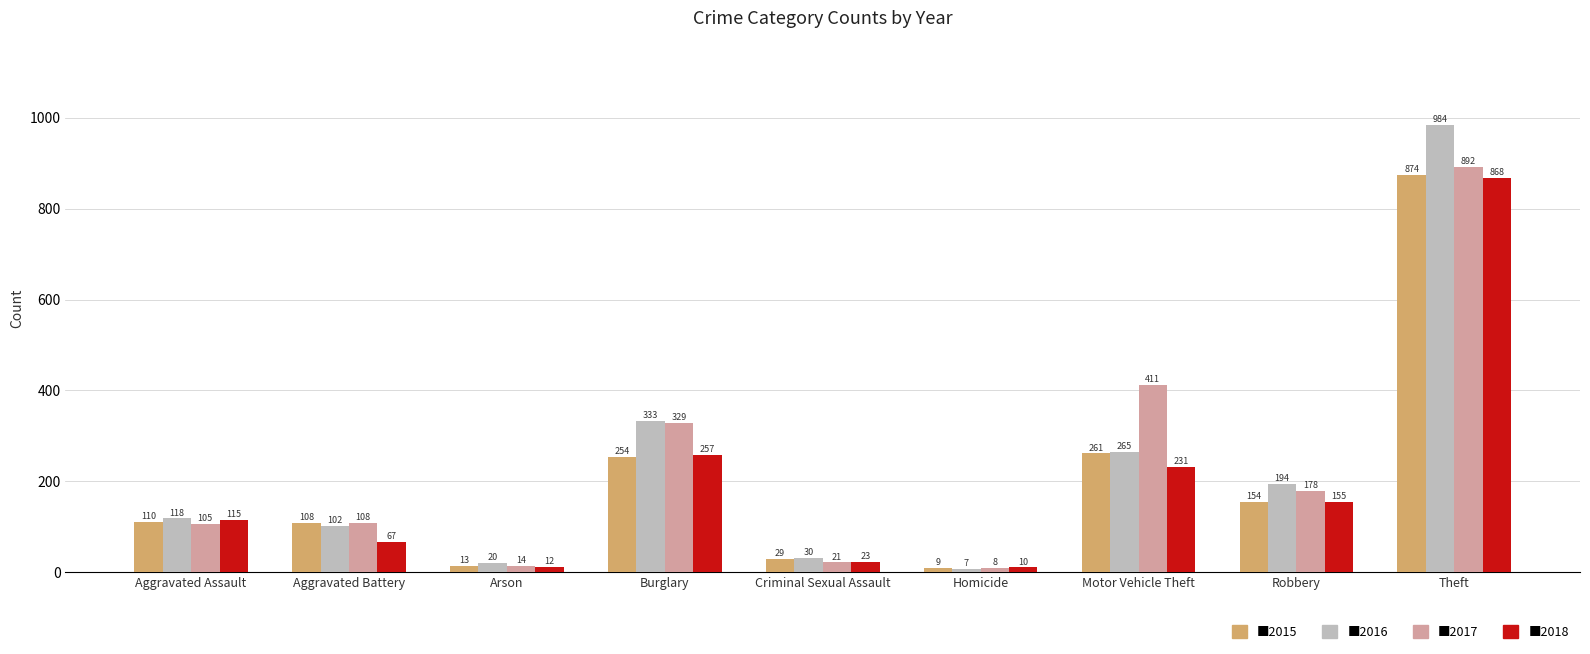

At which category is the sum across all series the highest?

Theft